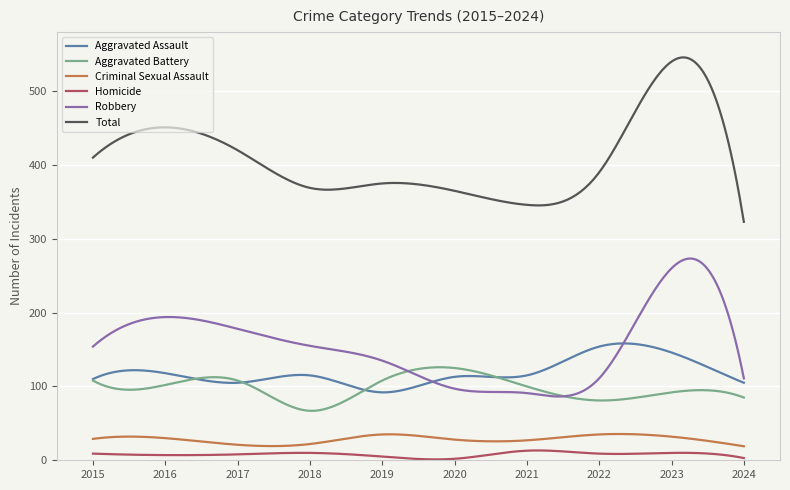

What is the value of the Criminal Sexual Assault point at the 10th from the left?

19